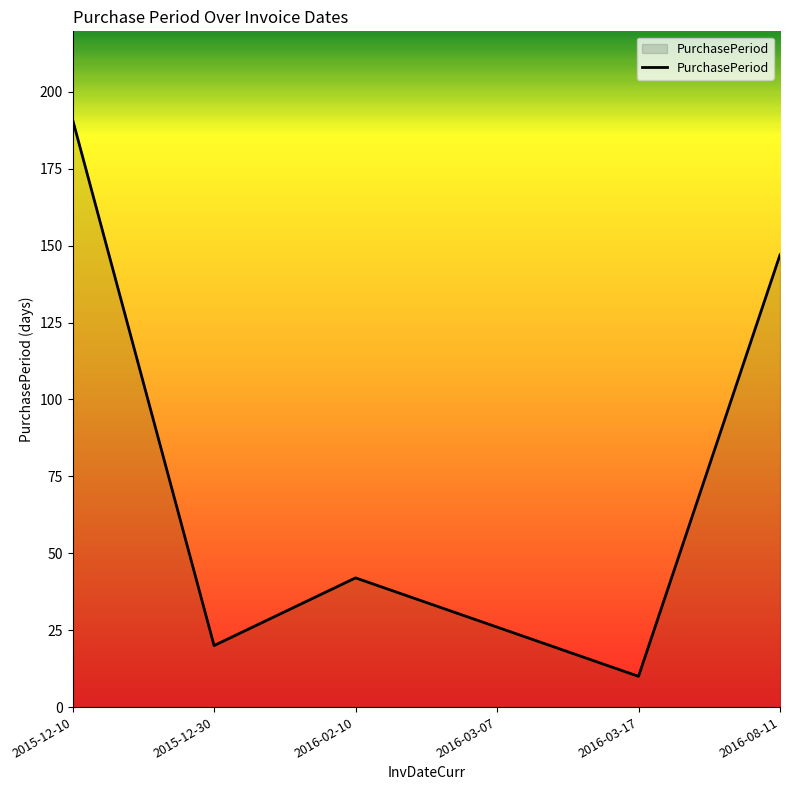

What position from the right is 2015-12-10?

6